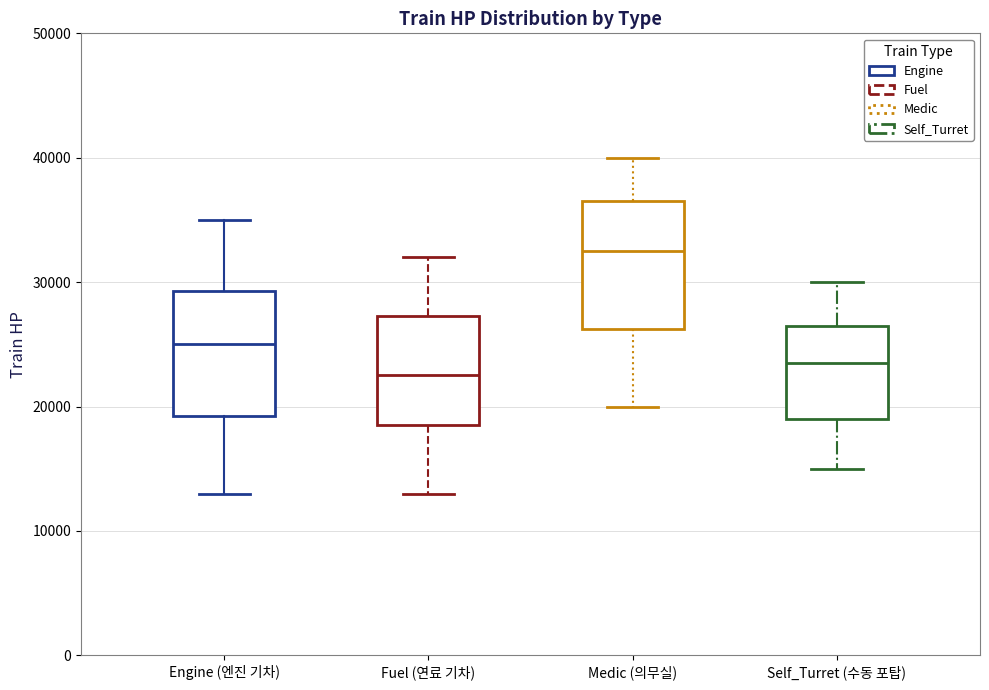

Which box has the lowest median line?

Fuel (연료 기차)